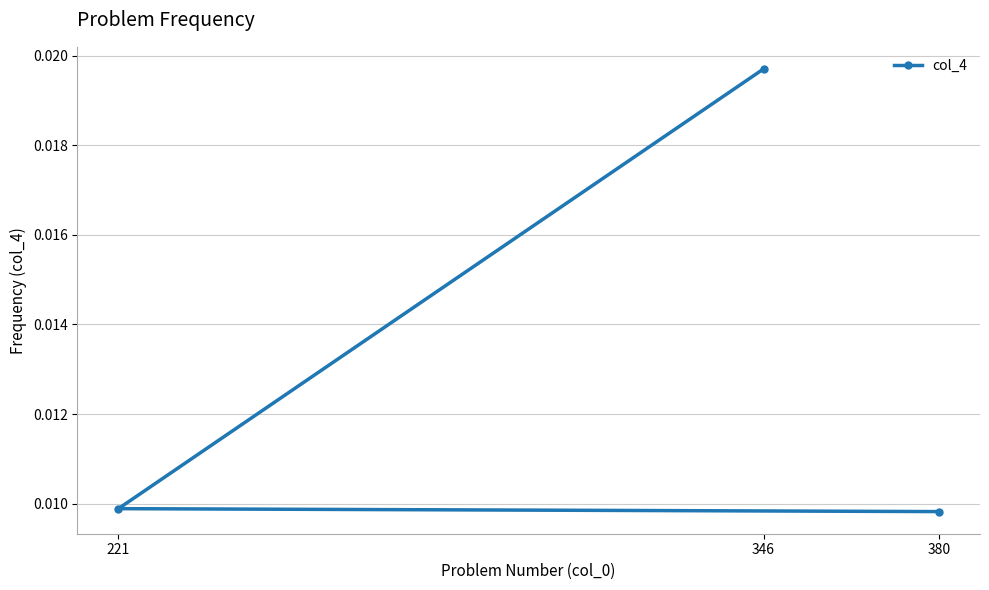

List the labels in order of value, largest first.

346, 221, 380